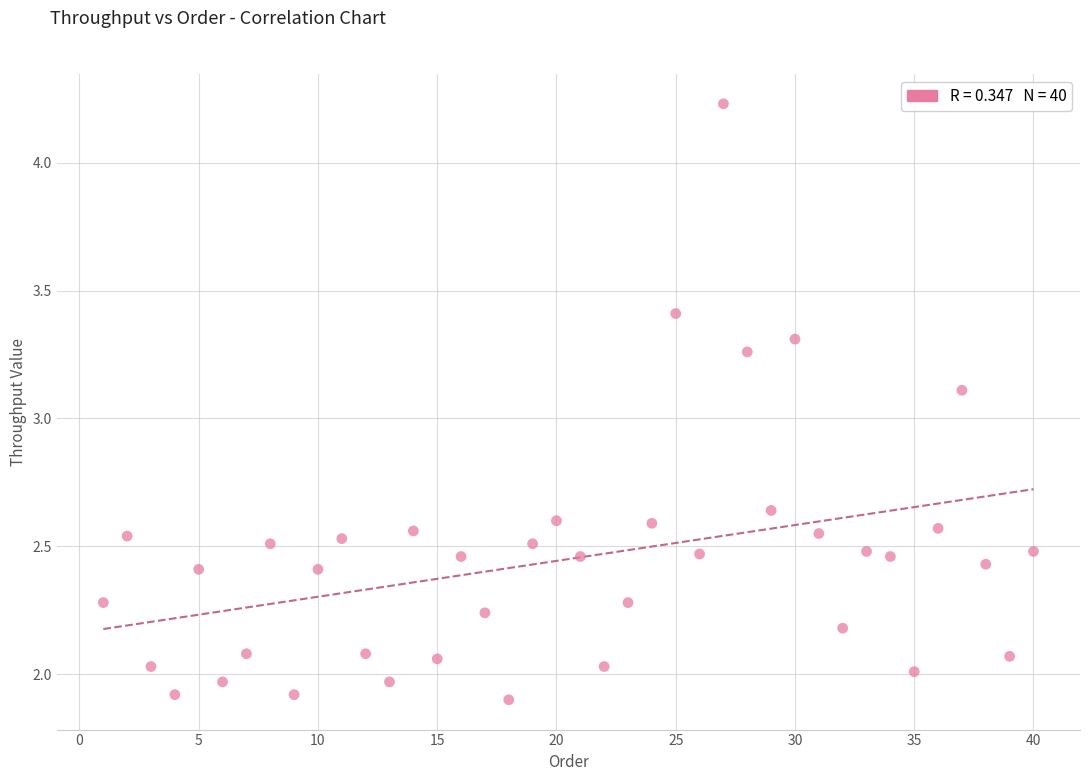

What Y value in the scatter plot is closest to 3?

3.1